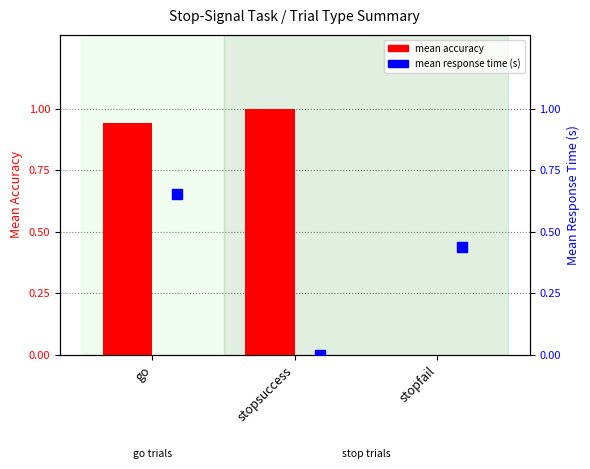

Which series has the largest Y range (max minus min)?

mean accuracy